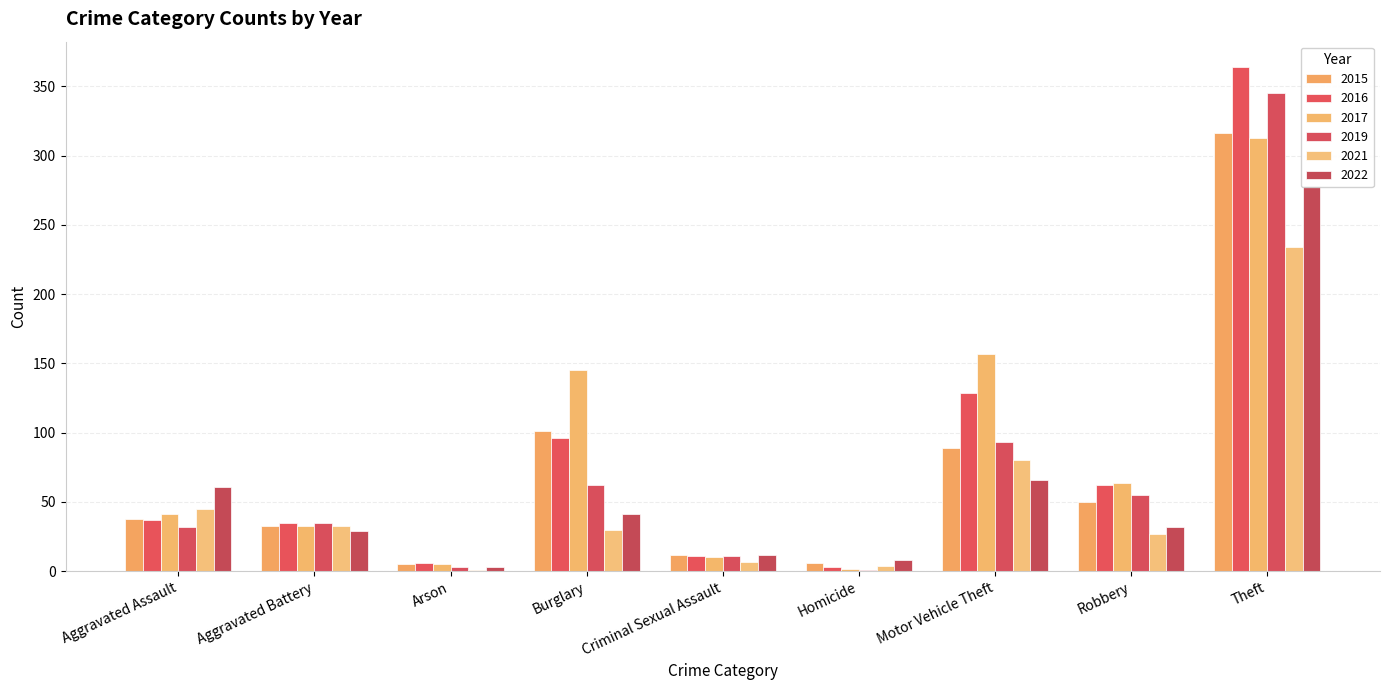

Are the bars grouped side by side (vs. stacked)?

Yes